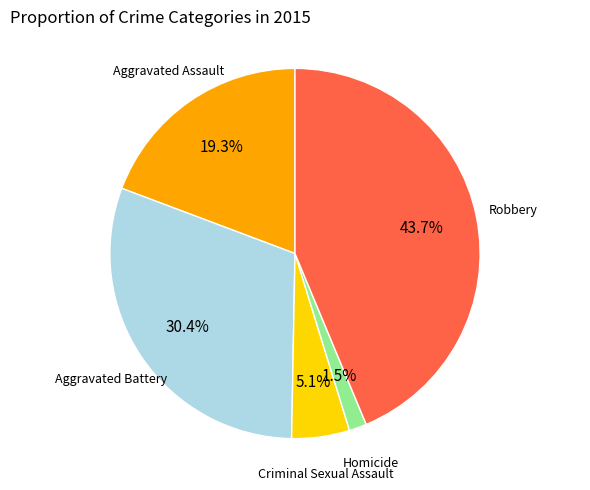

To the nearest percent, what portion does Criminal Sexual Assault represent?

5%